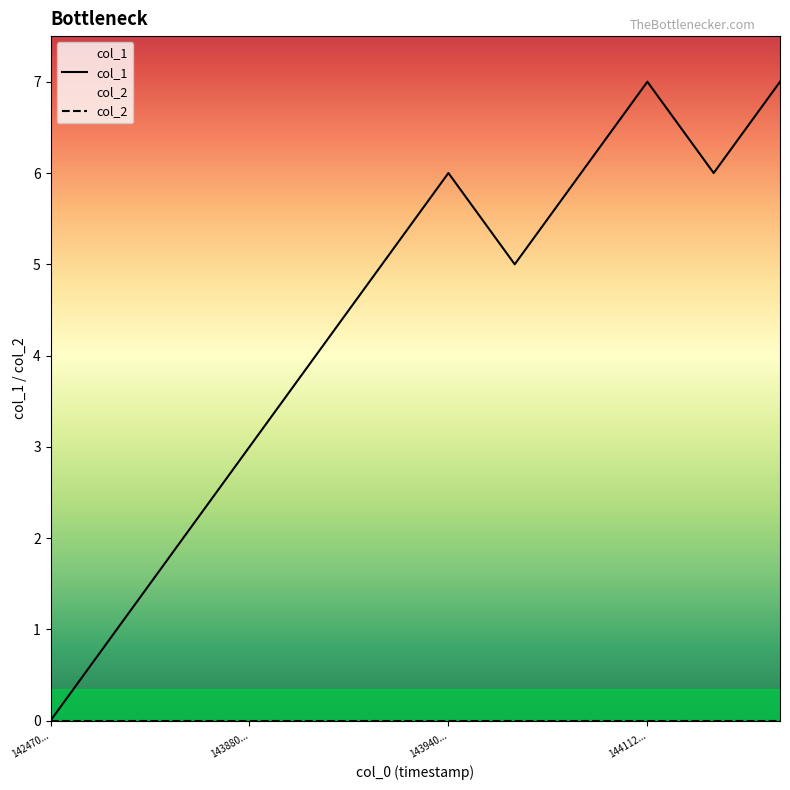

Which series has the largest range (max minus min)?

col_1